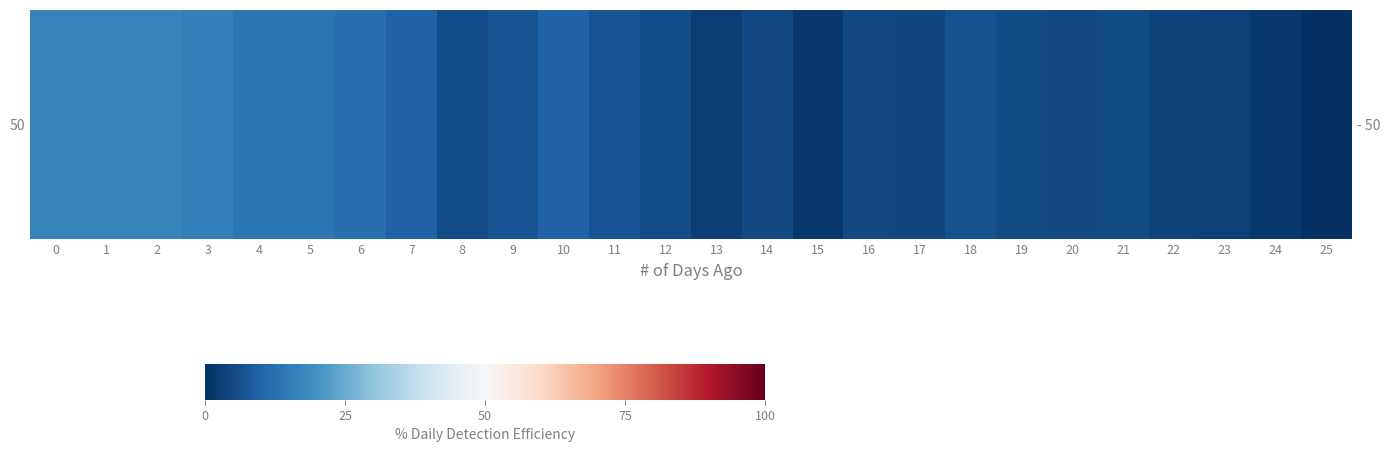

At which category does the chart reach its minimum across all series?

25